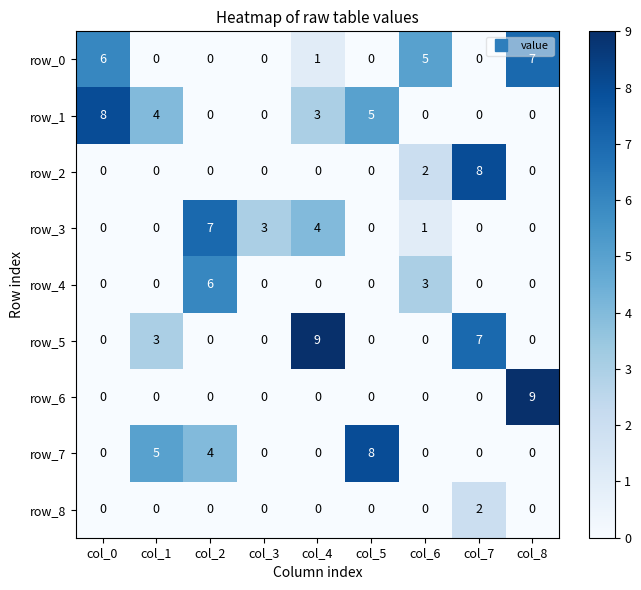

Between col_3 and col_7, which series saw the biggest shift?

row_2